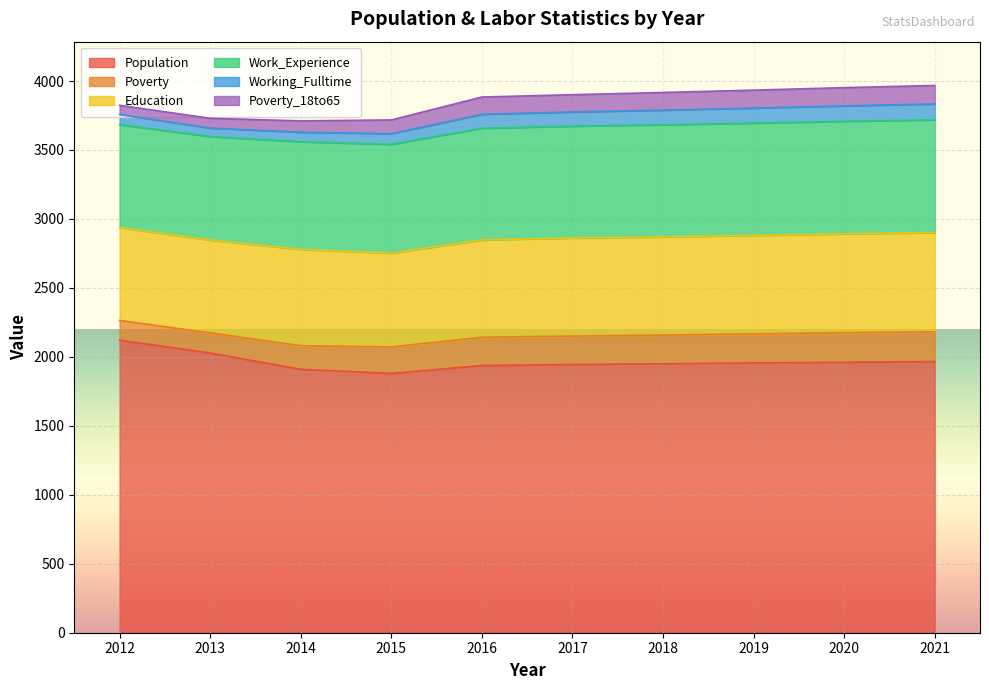

At which label does Education reach its minimum?

2013